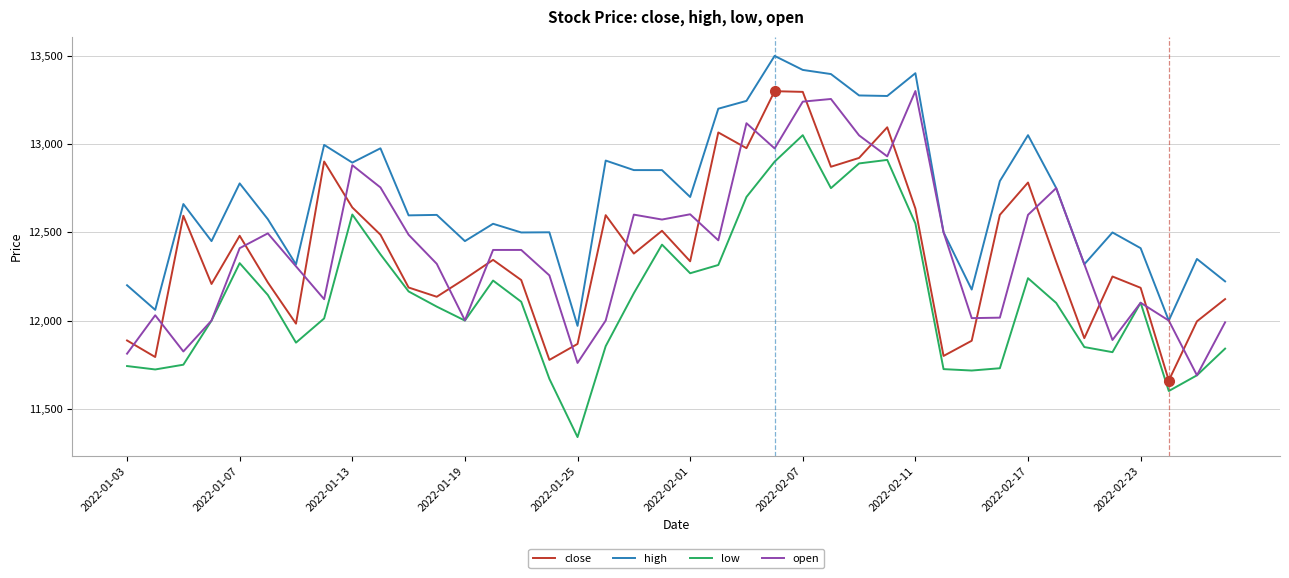

True or false: open and close intersect in this chart.

True